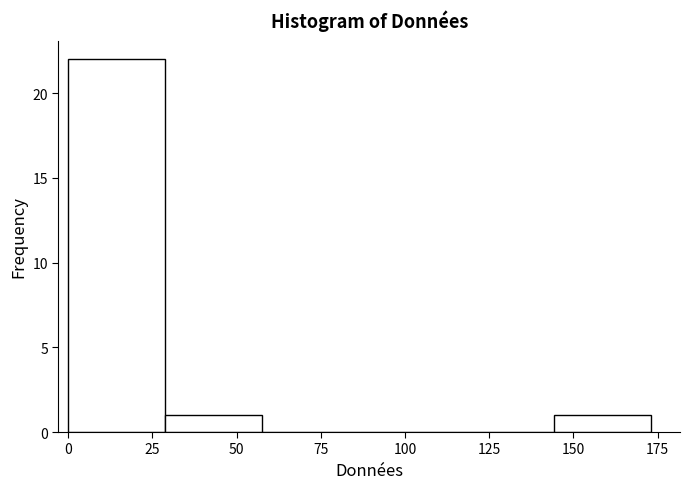

Reading left to right, transcribe this chart: for each bar, give the range it covers on the x-axis and its height. Neither the bar edges nor the heights are printed on the chart, so give them approximately, as read against the axes.

0 to 30: 22
30 to 60: 1
60 to 85: 0
85 to 115: 0
115 to 145: 0
145 to 175: 1